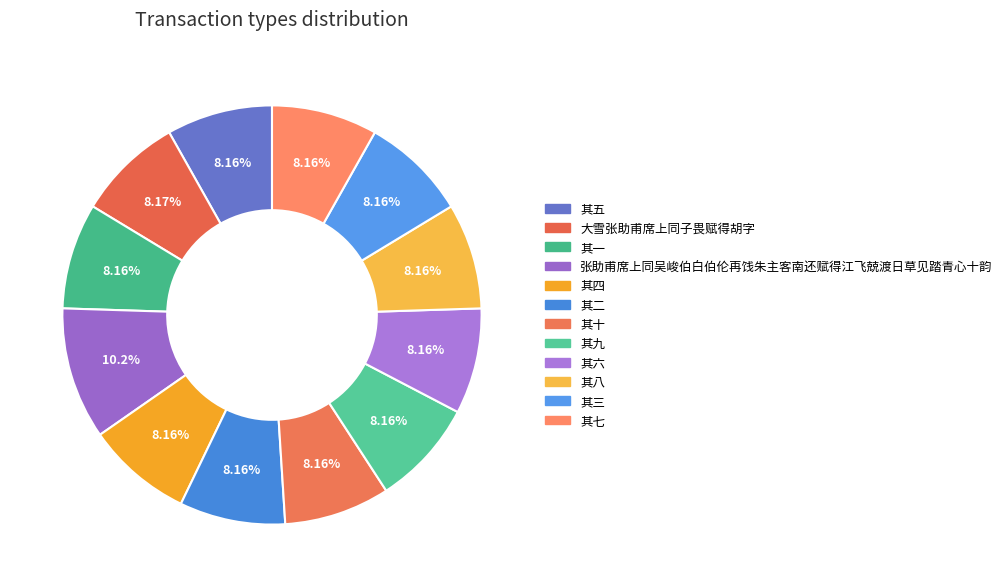

Rank the categories by value from highest to lowest.

张助甫席上同吴峻伯白伯伦再饯朱主客南还赋得江飞兢渡日草见踏青心十韵, 大雪张助甫席上同子畏赋得胡字, 其十, 其九, 其八, 其七, 其六, 其五, 其四, 其三, 其二, 其一